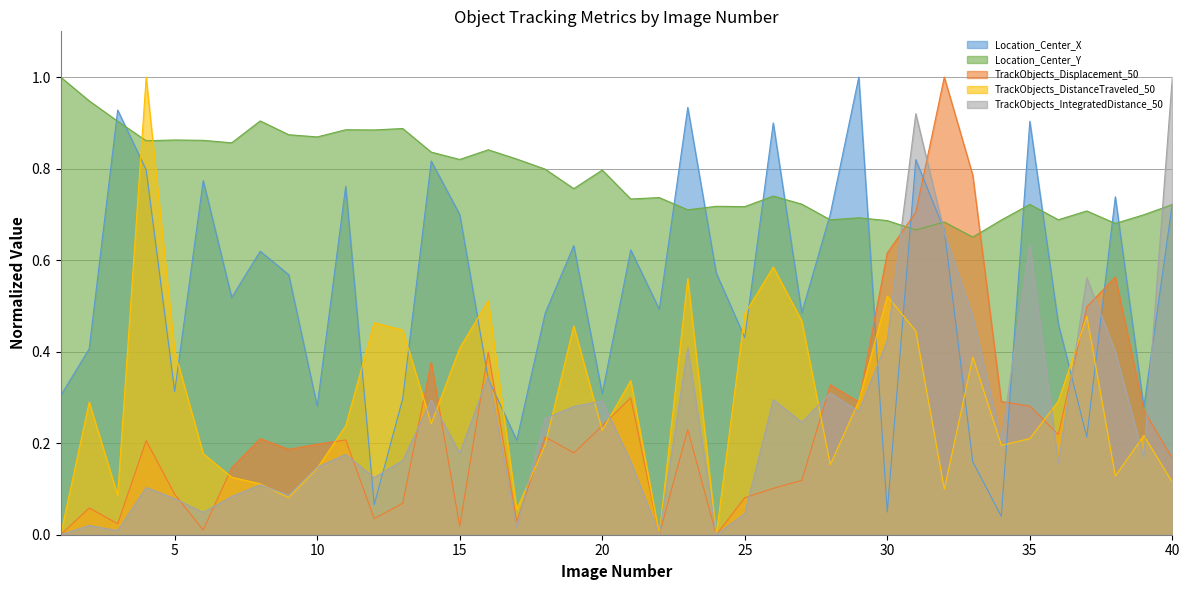

Does the chart have visible grid lines?

Yes